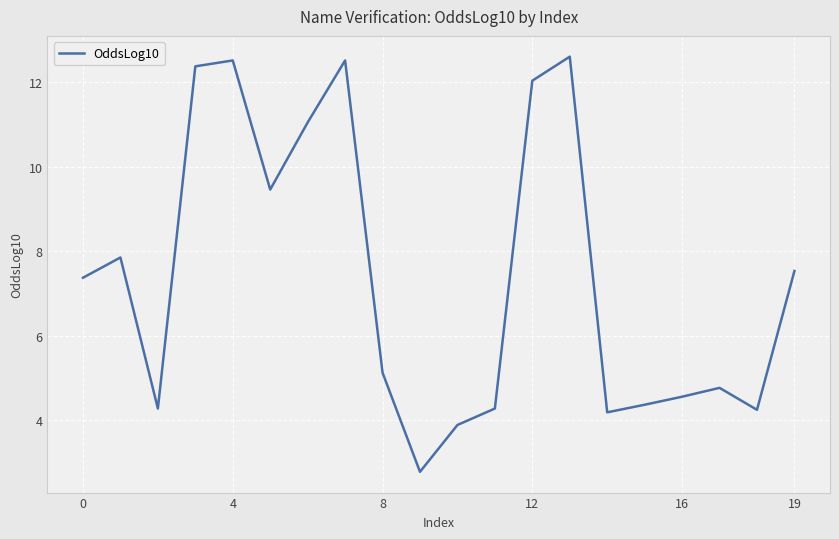

What is the difference between the maximum and minimum values?

9.8